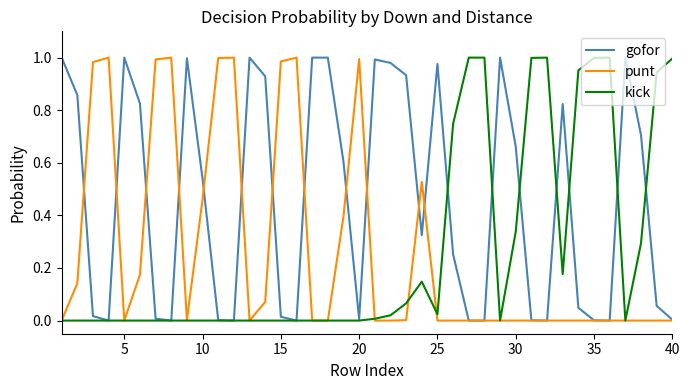

Which series has the largest total across all categories?

gofor